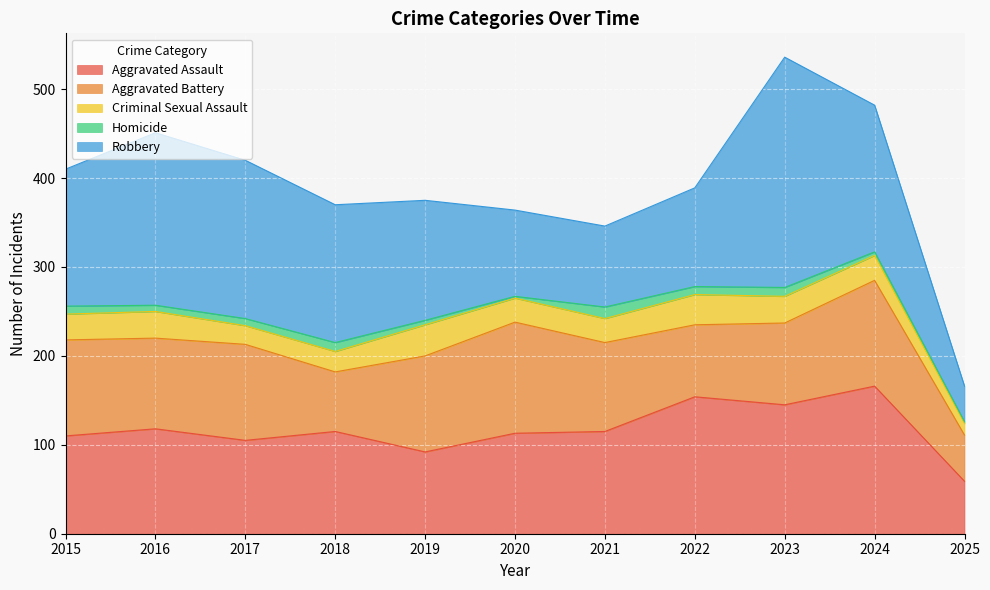

Reading left to right, list all the values displayed in this chart.

Aggravated Assault: 110	118	105	115	92	113	115	154	145	166	59
Aggravated Battery: 108	102	108	67	108	125	100	81	92	119	52
Criminal Sexual Assault: 29	30	21	23	35	27	27	34	30	28	13
Homicide: 9	7	8	10	5	2	13	9	10	4	2
Robbery: 154	194	178	155	135	97	91	111	259	165	40